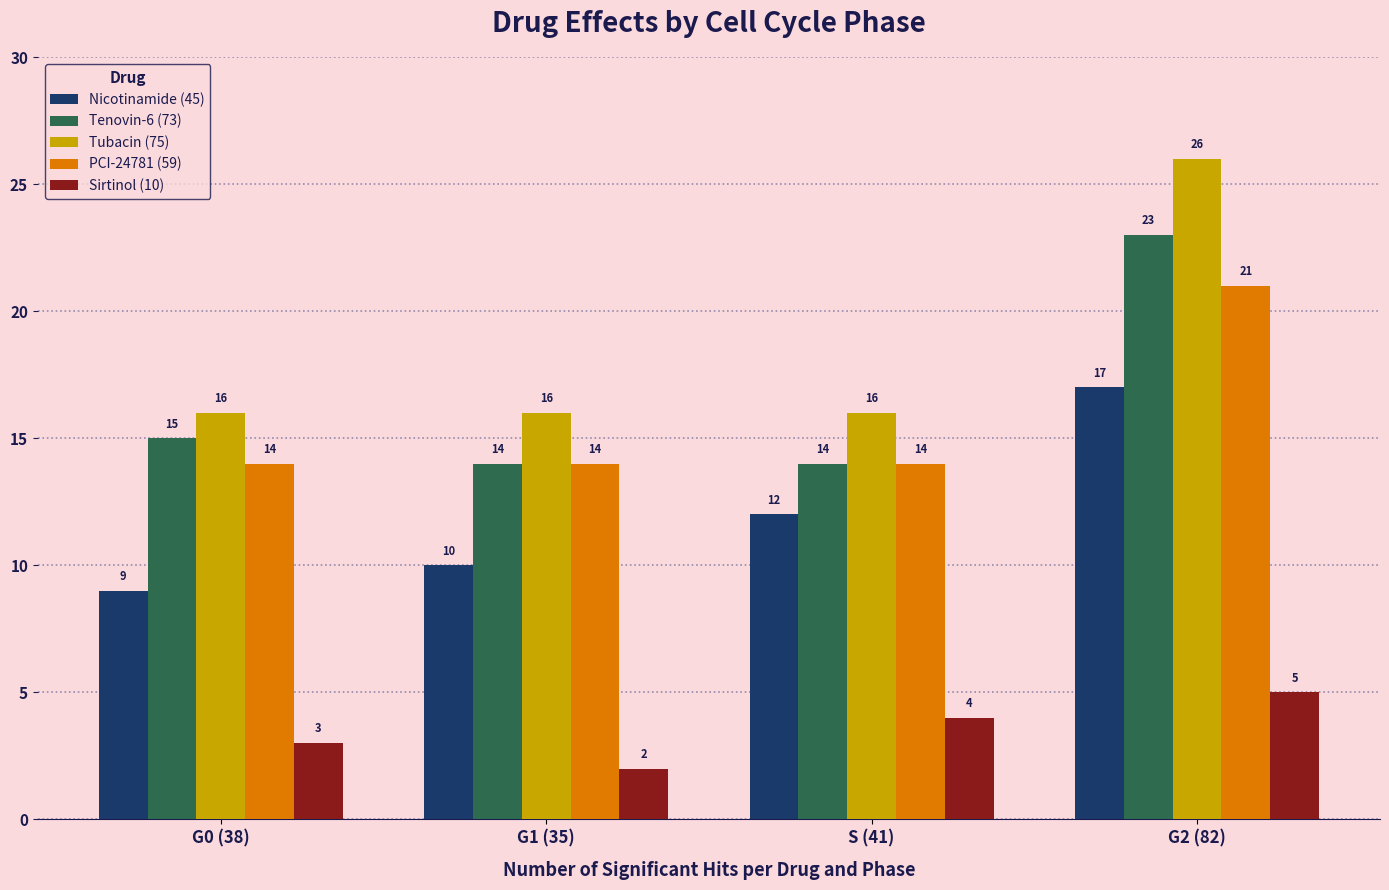

What is the difference between the second highest and second lowest values in the Sirtinol (10) series?

1